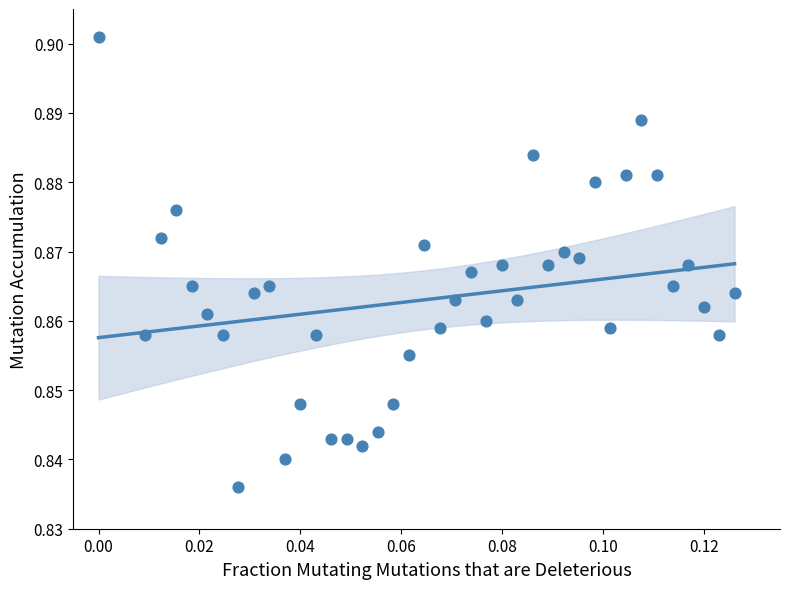

How many data points are displayed?

40